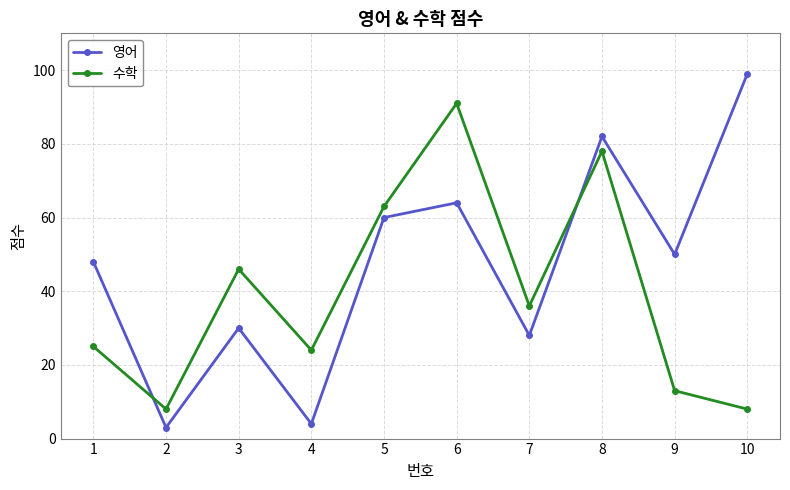

At which label does 수학 reach its peak?

6